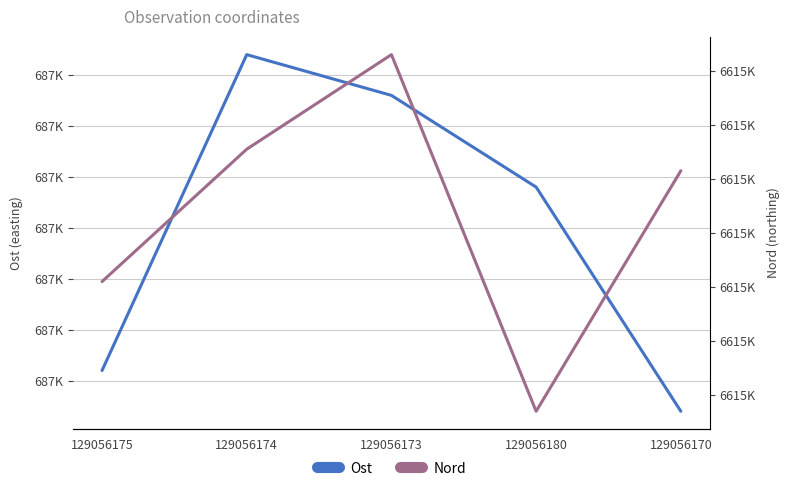

Rank the categories by Ost value from highest to lowest.

129056174, 129056173, 129056180, 129056175, 129056170